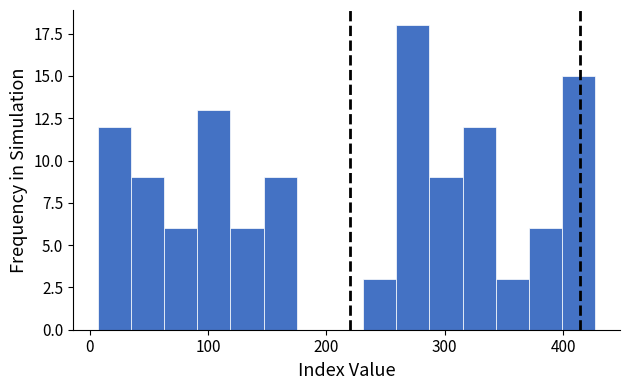

Read against the x-axis, roughly where is the centre of the tallest bar?

270